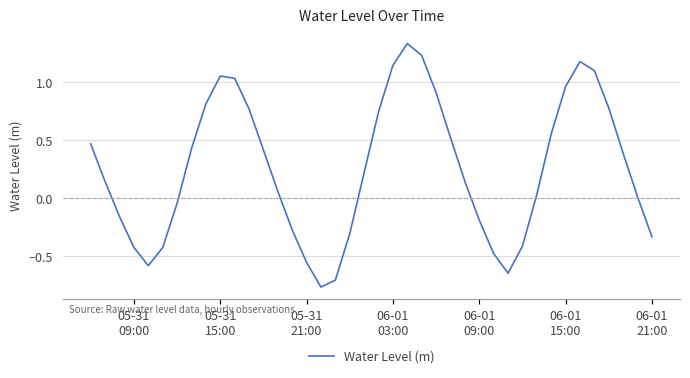

What is the difference between the maximum and minimum values?

2.1